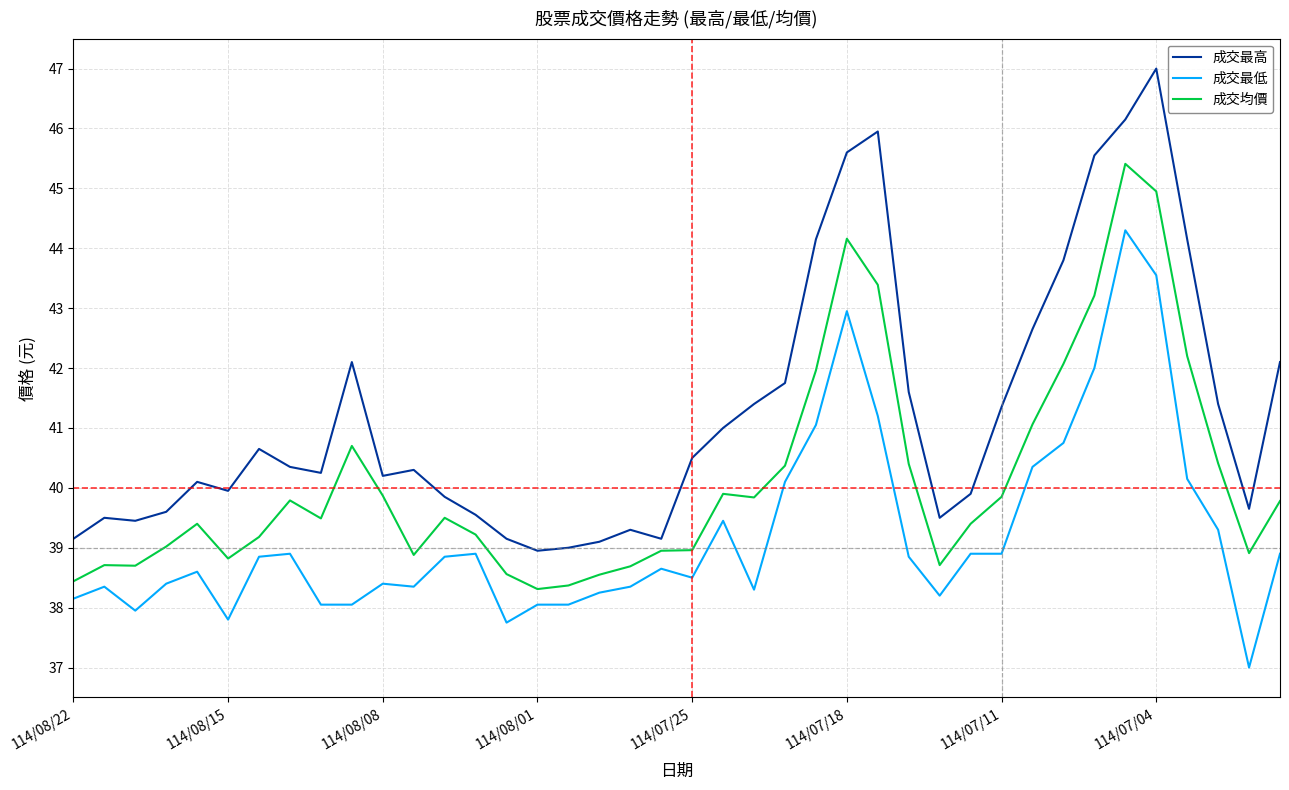

Which series has the largest total across all categories?

成交最高